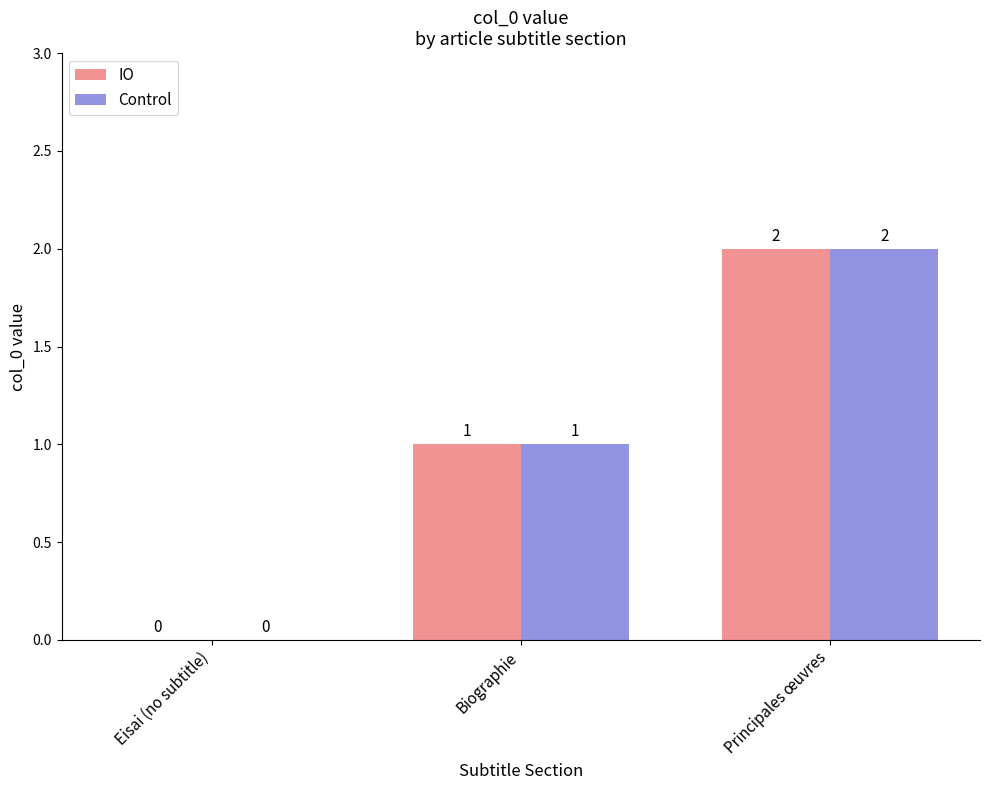

What is the sum of all IO values?

3